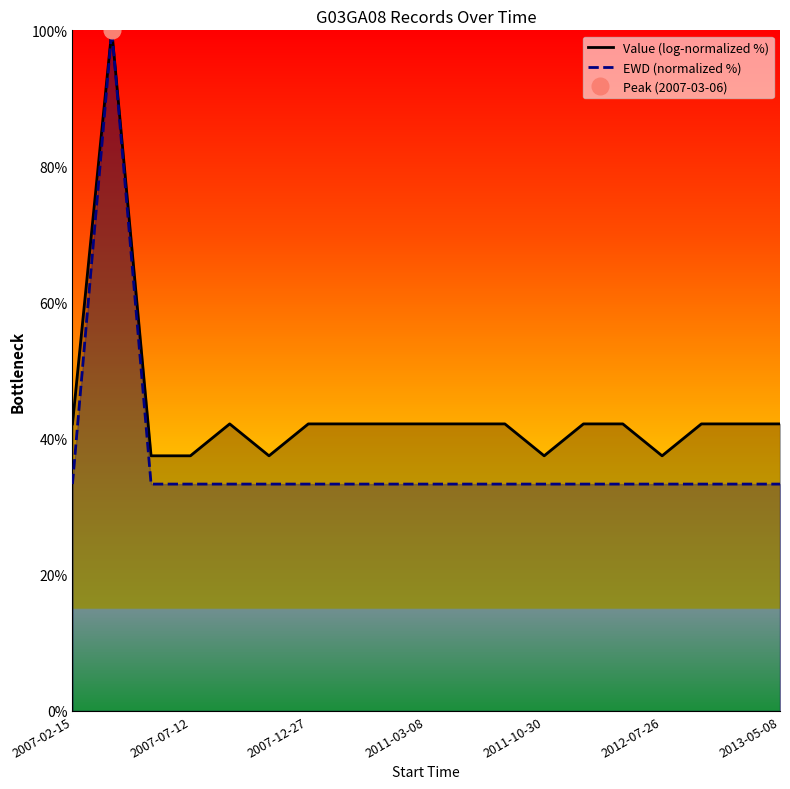

True or false: EWD (normalized %) and Value (log-normalized %) cross at least once.

False